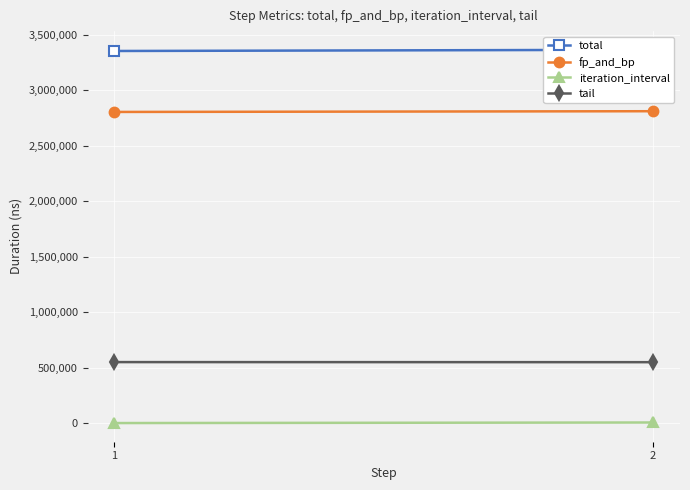

Which series has the widest spread of values?

total